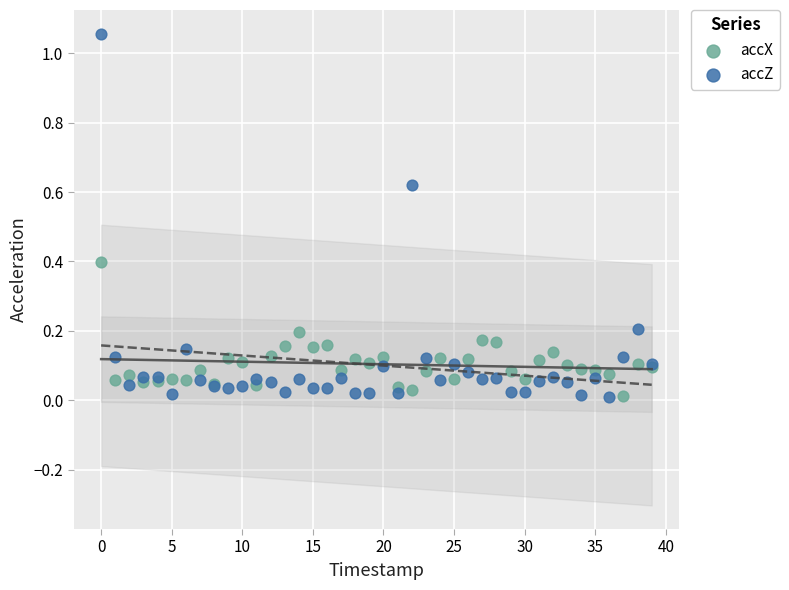

Which series reaches the maximum Y coordinate?

accZ